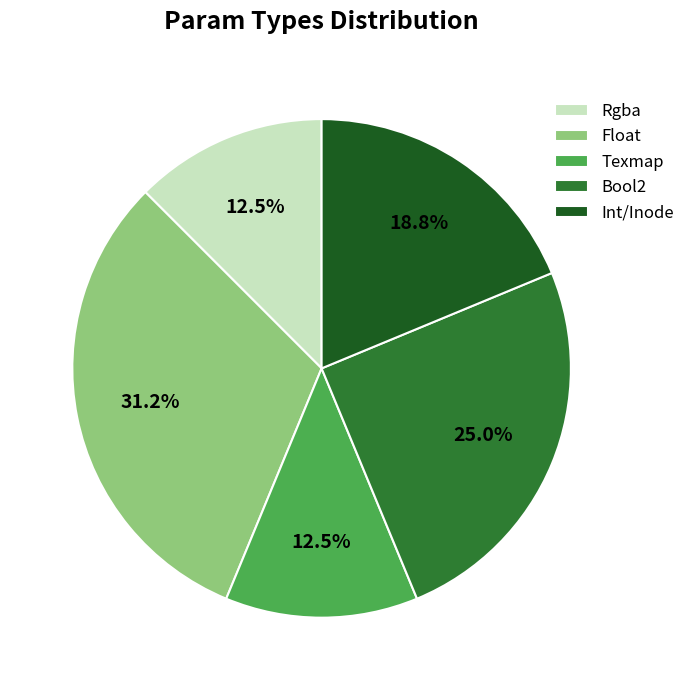

Which has a higher value, Float or Bool2?

Float